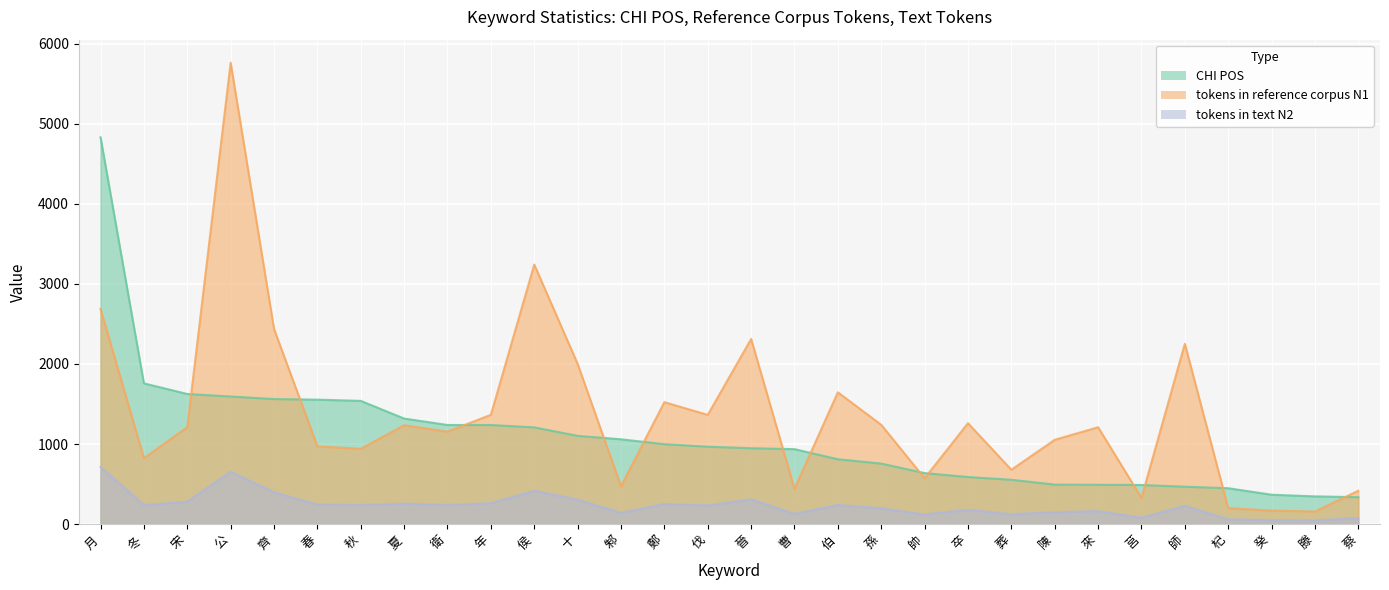

Between 滕 and 晉, which is larger?

晉